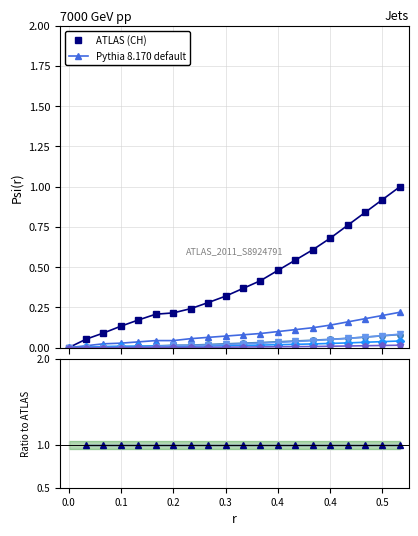

How many values in CH are above zero?

19